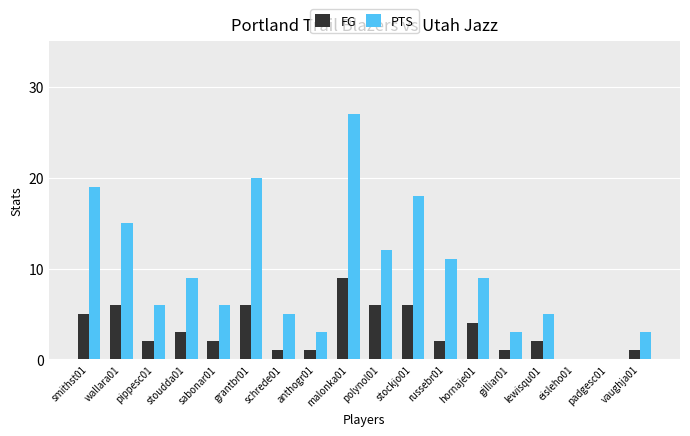

What is the average value of the FG series?

3